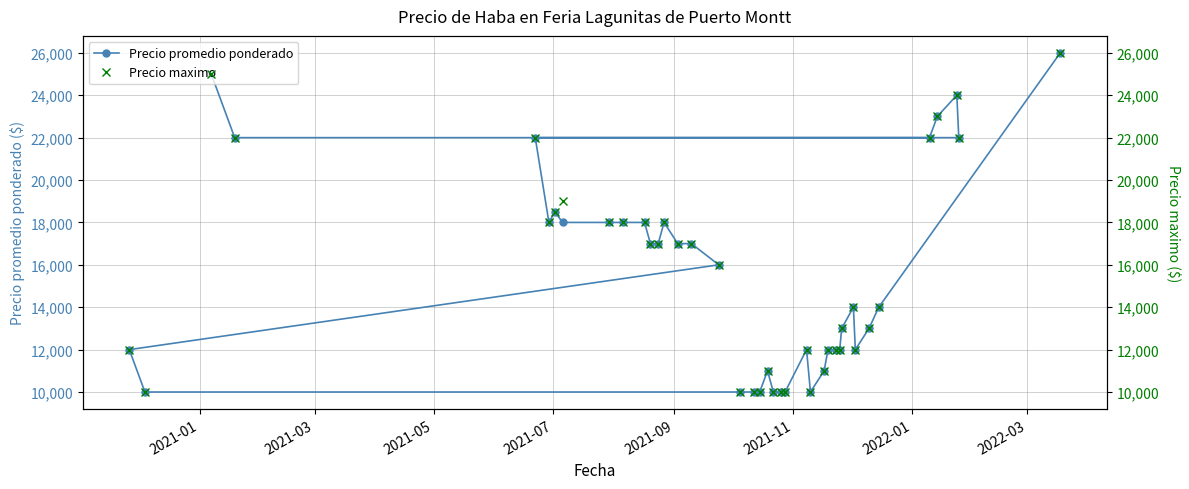

What are all the series names shown in the legend?

Precio promedio ponderado, Precio maximo